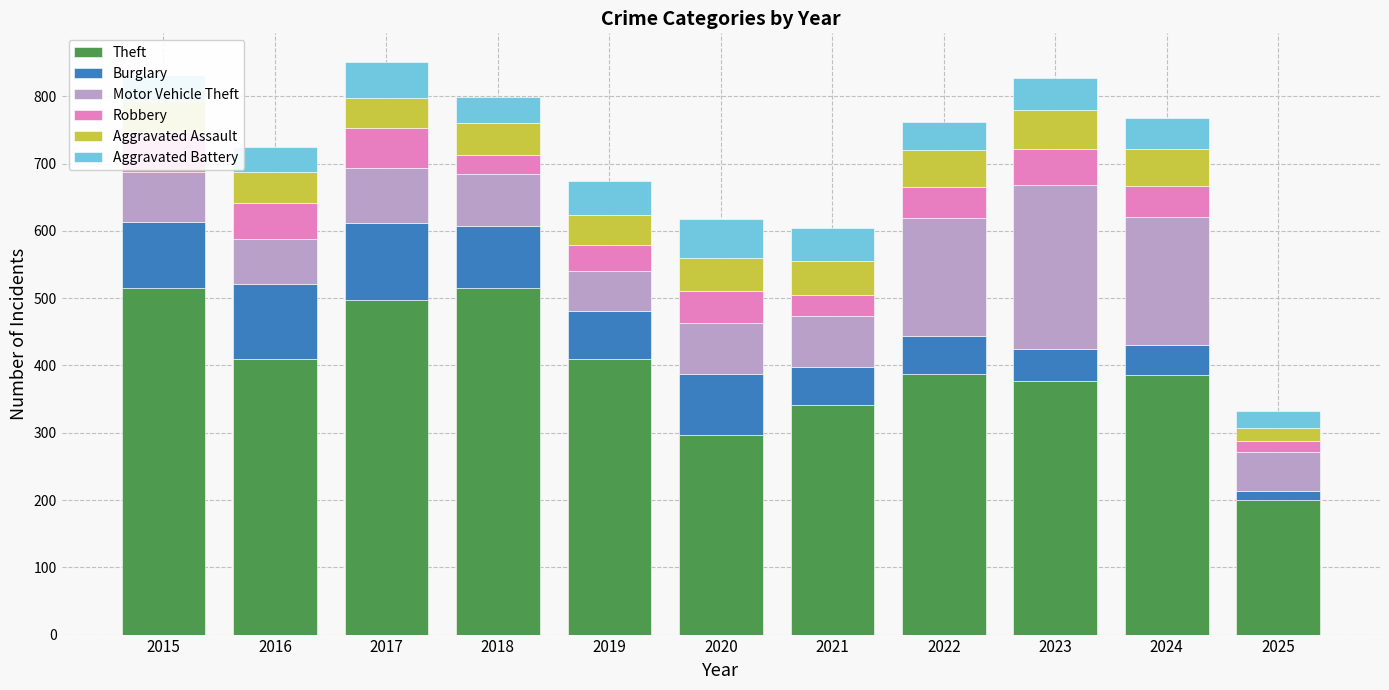

What is the lowest value of the Theft series?

200